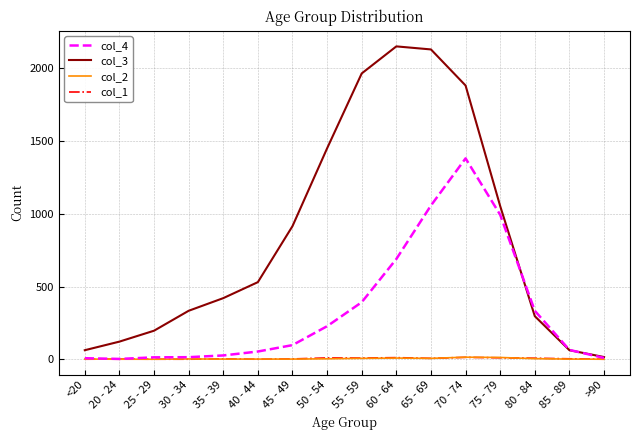

The col_2 series shows 1 at 85 - 89. True or false?

True